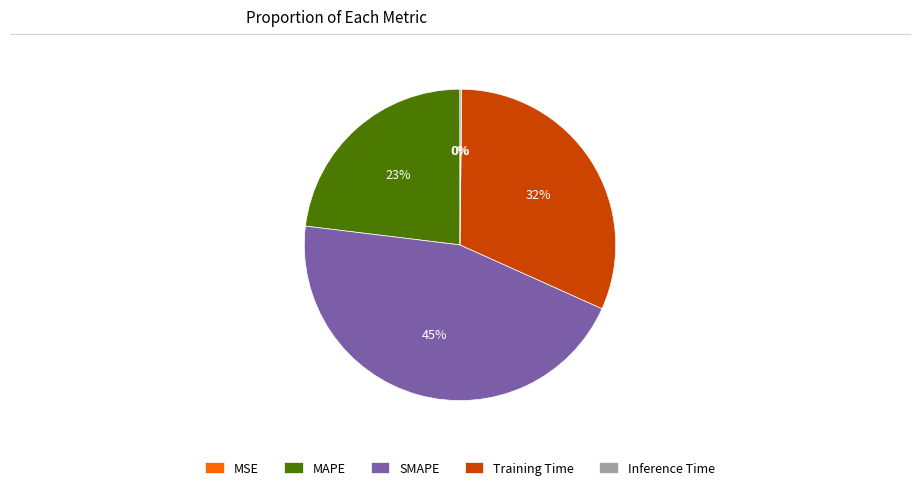

Which category has the biggest portion of the pie?

SMAPE